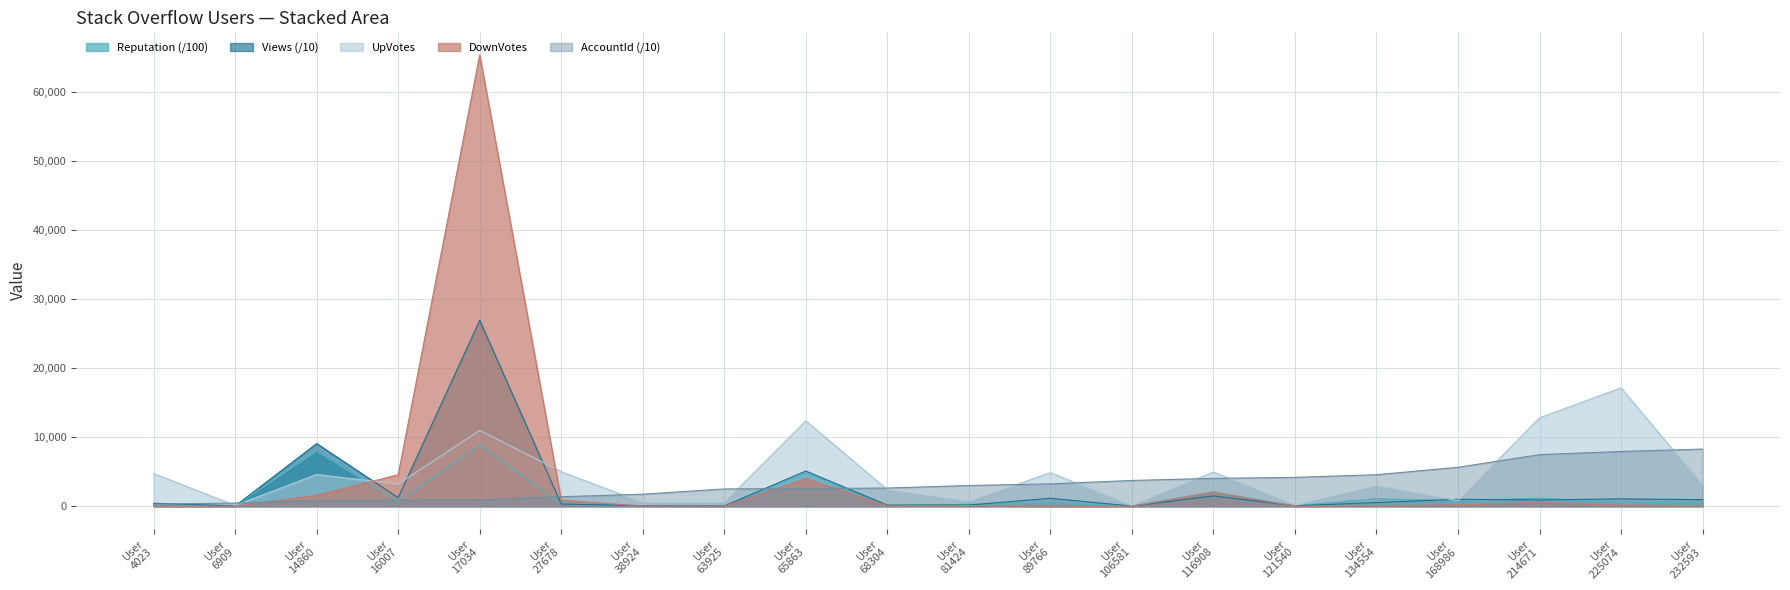

Which series has the largest range (max minus min)?

DownVotes